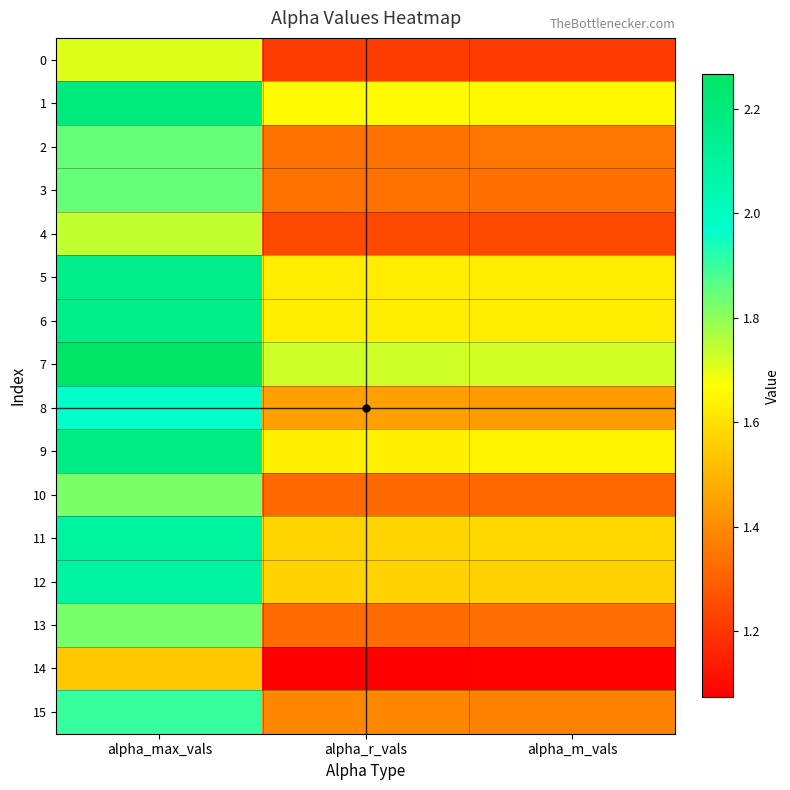

Between alpha_max_vals and alpha_m_vals, which is larger?

alpha_max_vals